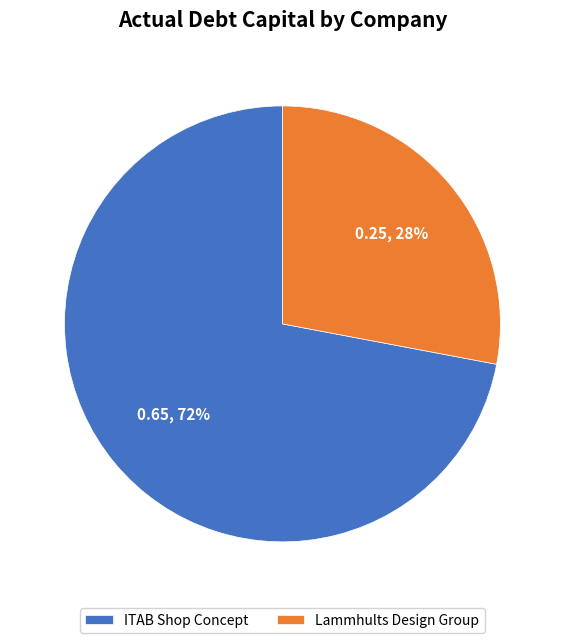

Count the number of slices in the pie.

2